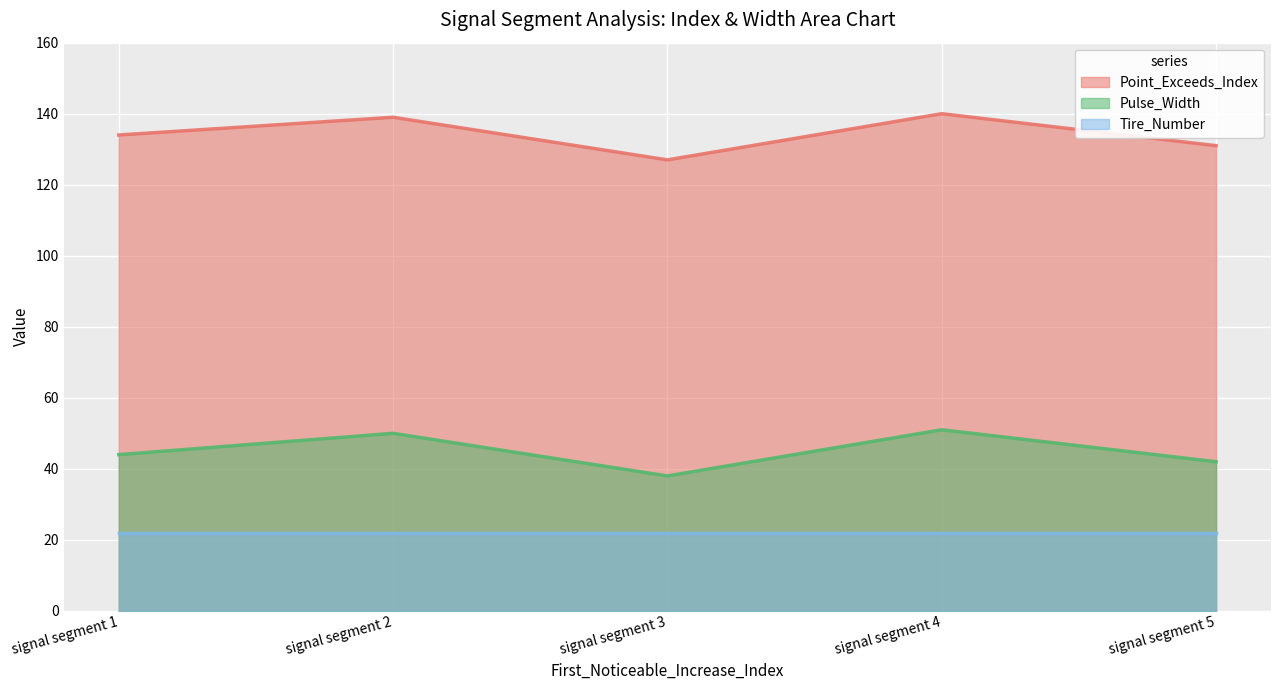

What is the minimum value for Pulse_Width?

38